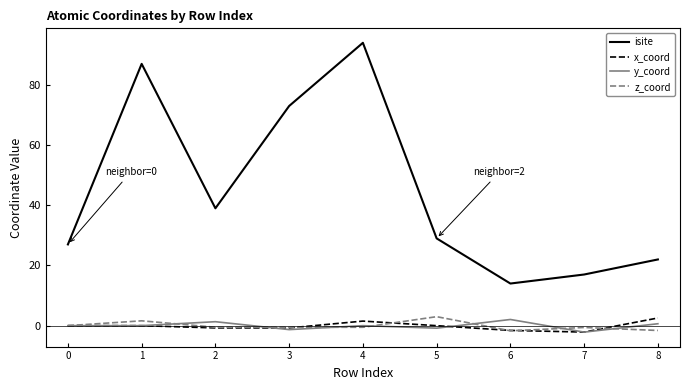

Which series changed the most between 2 and 8?

isite